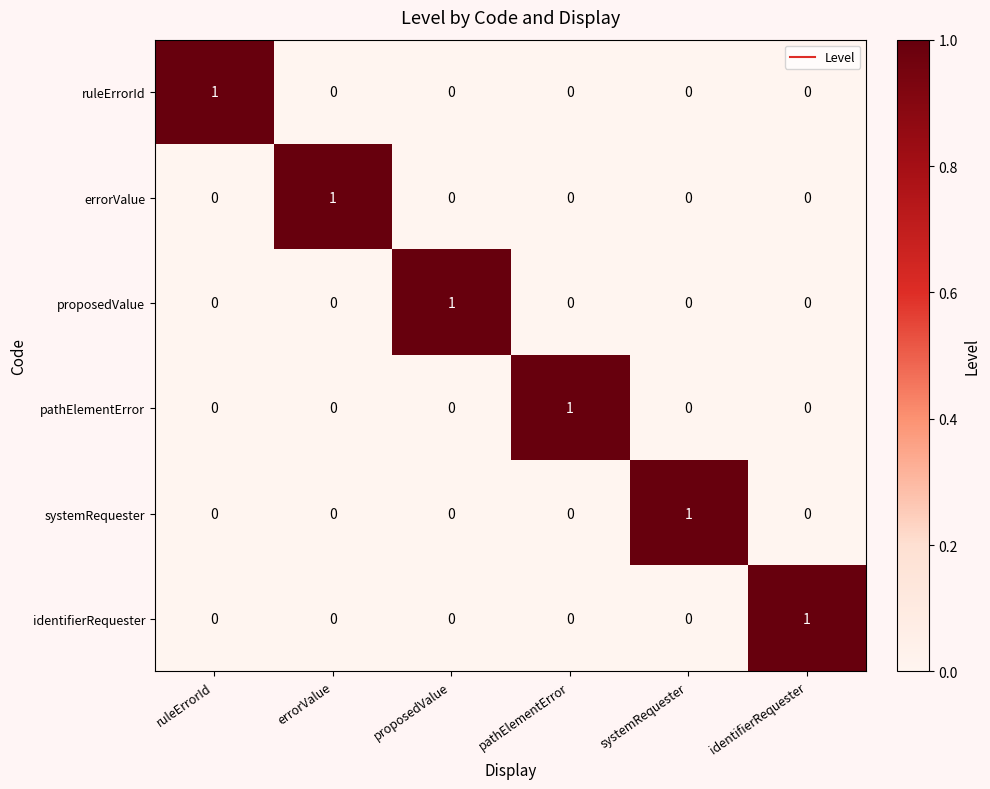

How many distinct data groups are displayed?

6